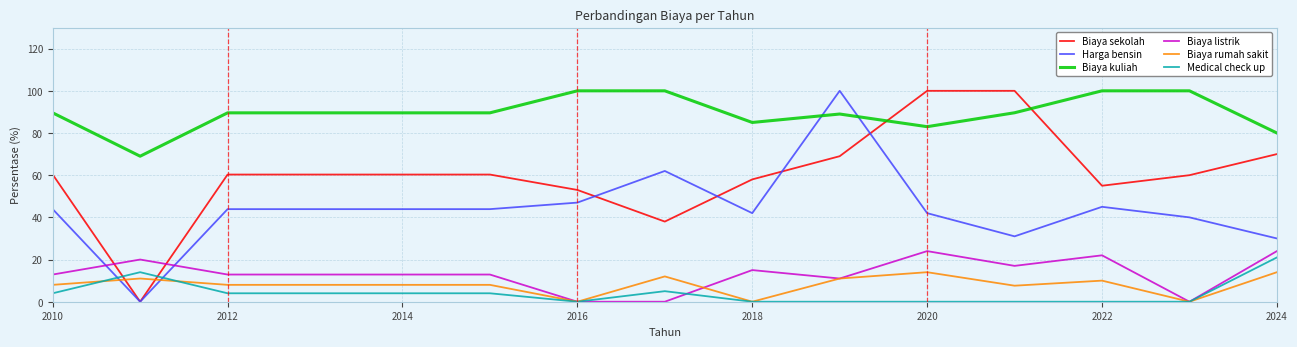

What is the maximum value for Biaya listrik?

24.0